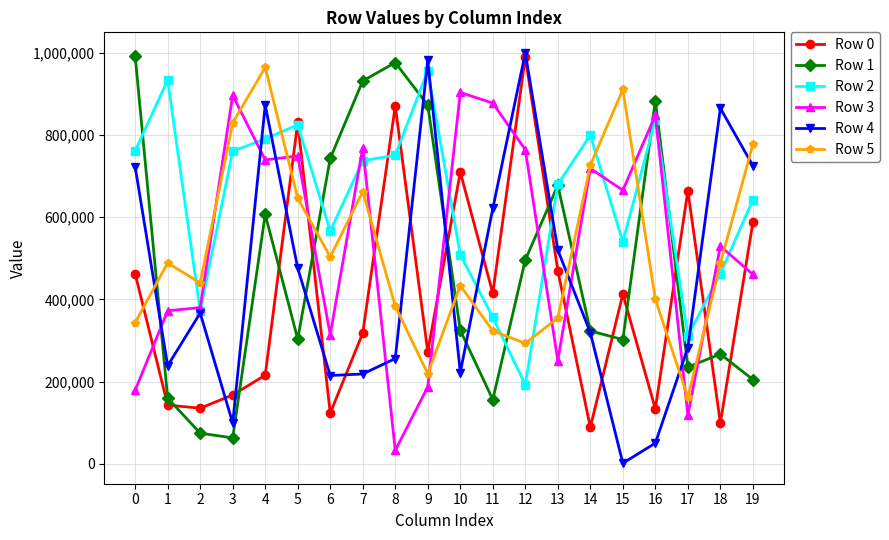

How many data points does each series have?

20